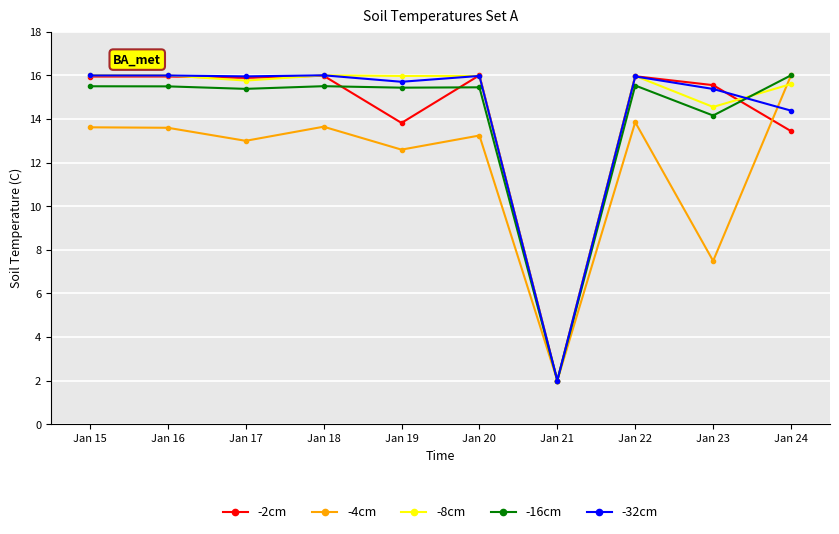

At how many categories does at least one series exceed 12?

9